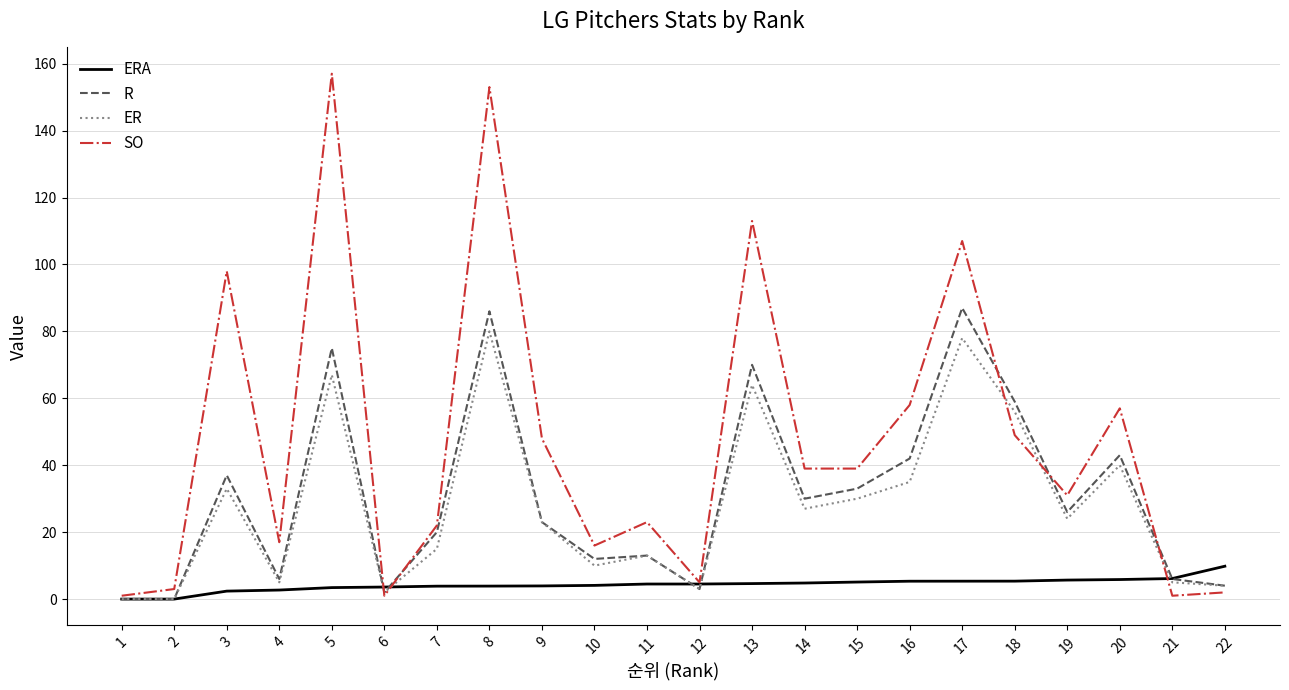

At which category does ER reach its first local peak?

3